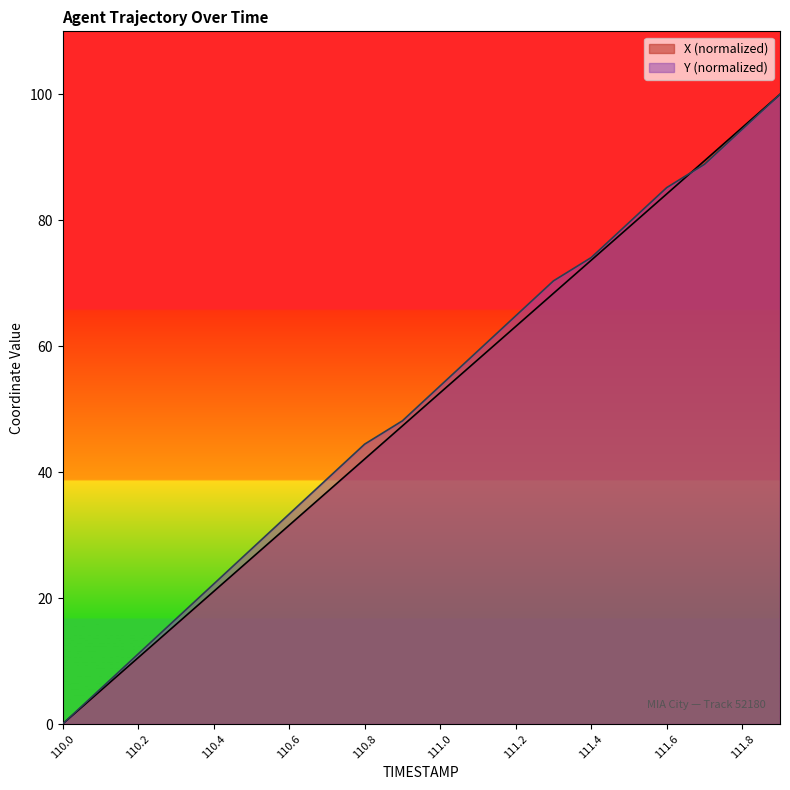

What value does the Y series have at 110.3?

16.7